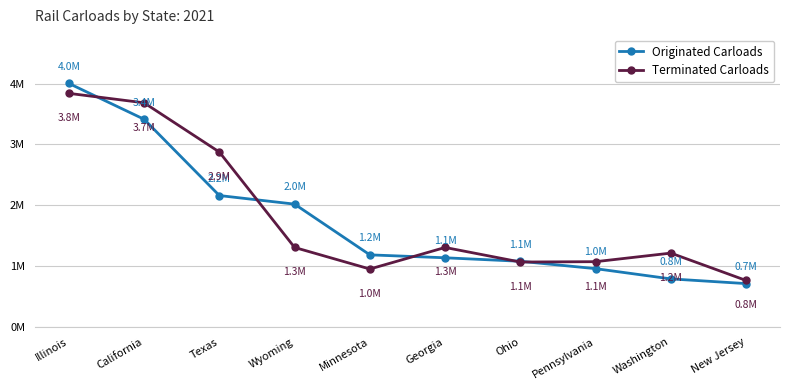

What is the difference between the Originated Carloads values at Ohio and Washington?

289500